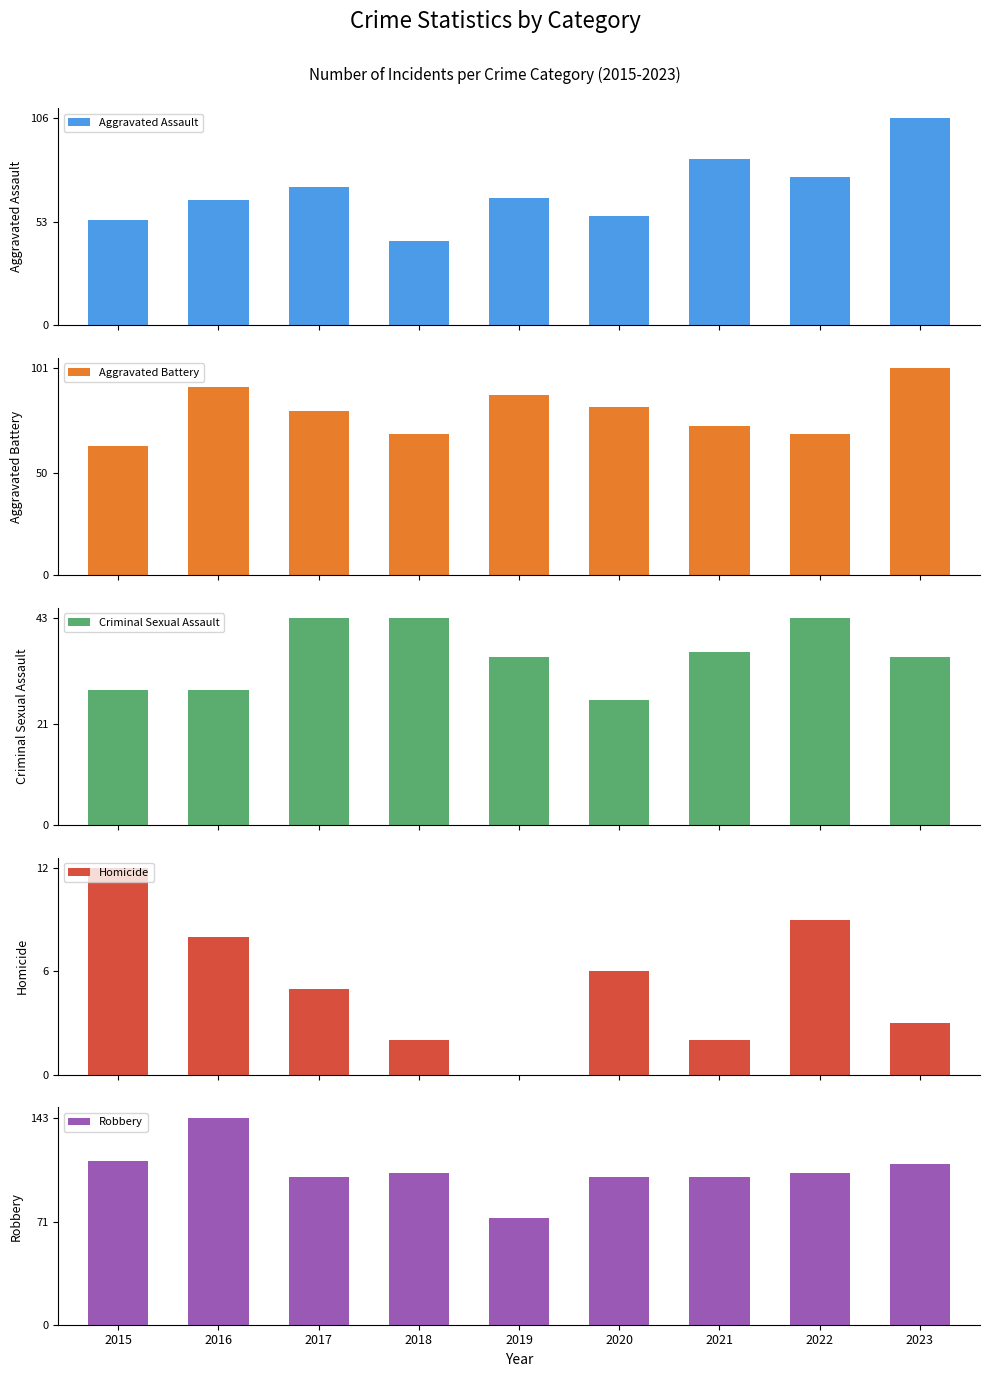

Between 2018 and 2021, which series saw the biggest shift?

Aggravated Assault